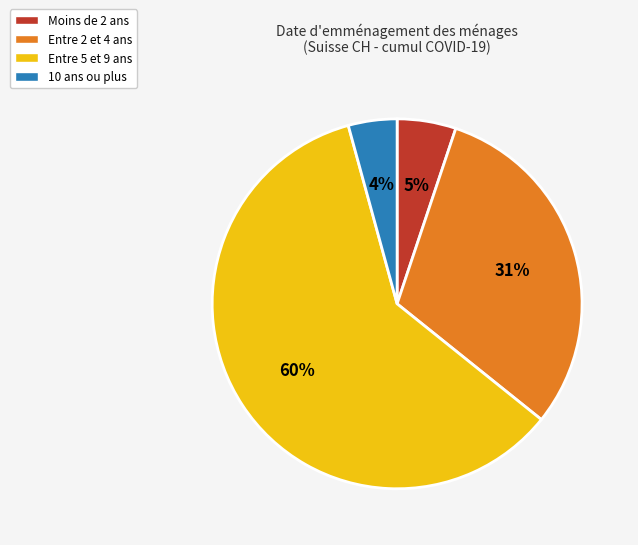

Is there a majority slice in this chart?

Yes